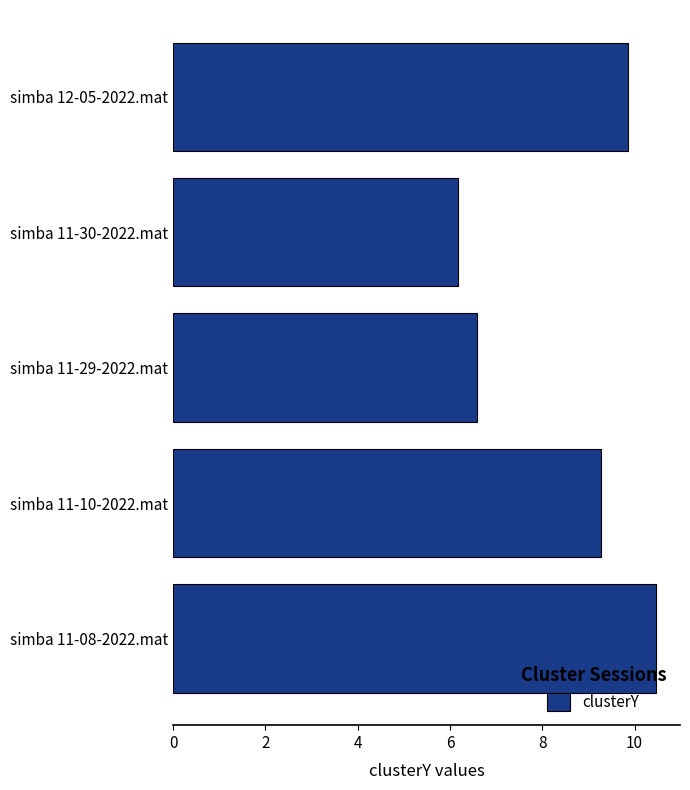

What is the maximum value shown in the chart?

10.5